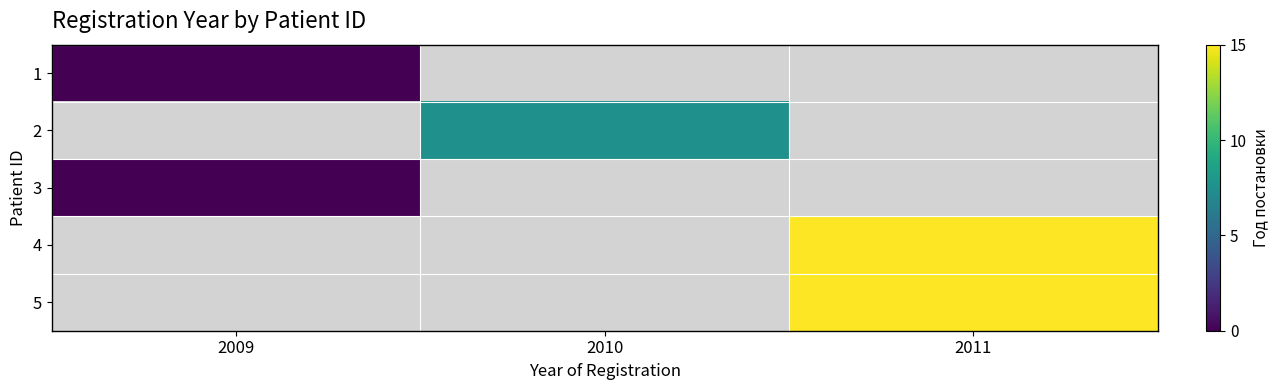

Between 2009 and 2011, which is larger?

2011